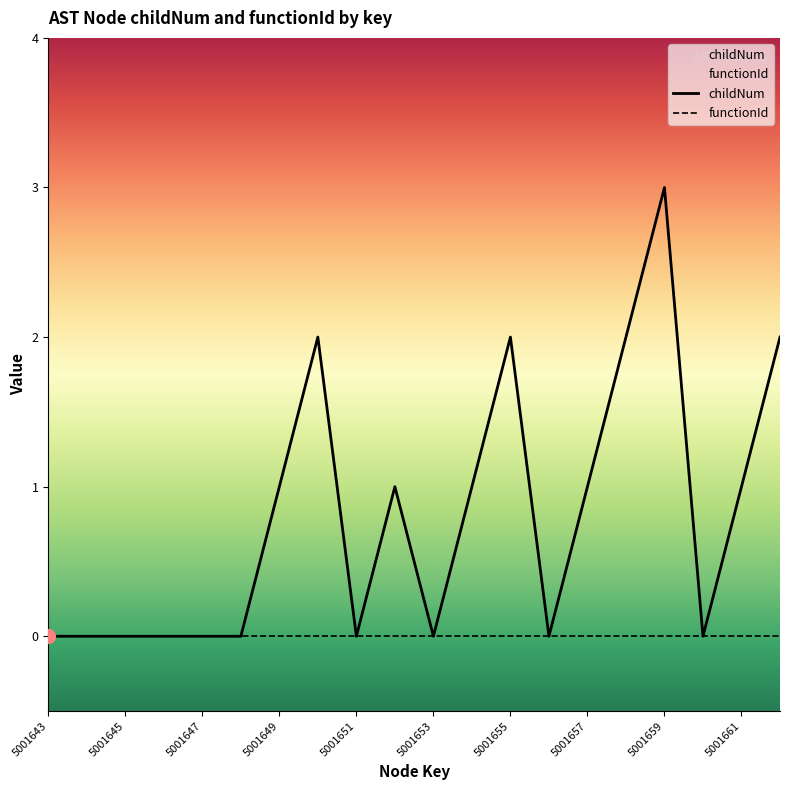

True or false: functionId and childNum intersect in this chart.

False